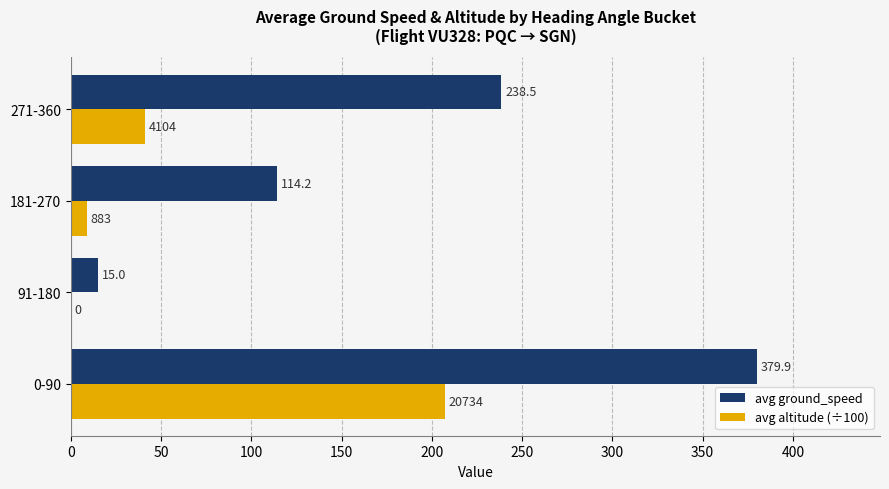

The value of avg ground_speed at 91-180 is 15.0. True or false?

True